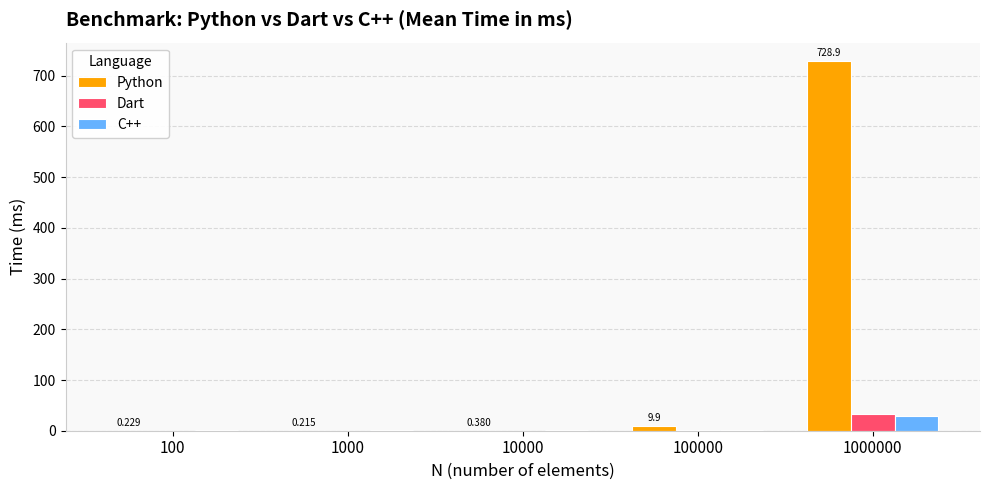

Between 1000 and 1000000, which series saw the biggest shift?

Python